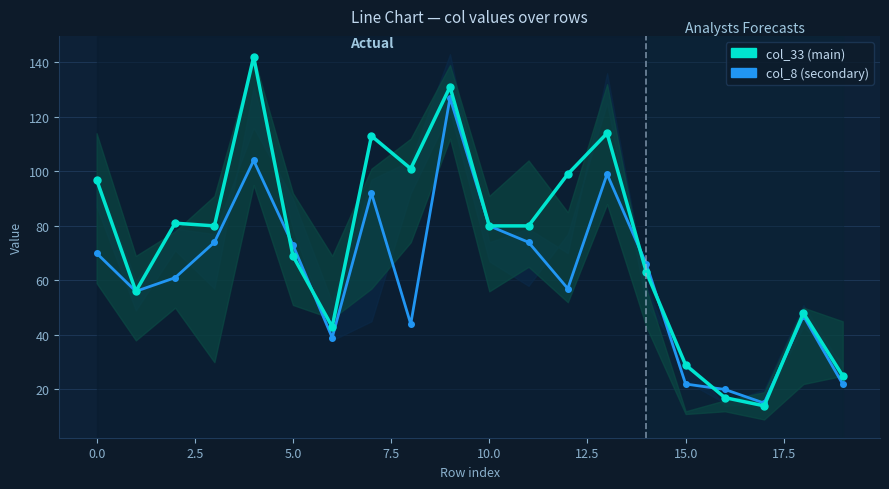

What is the lowest value of the col_33 (main) series?

14